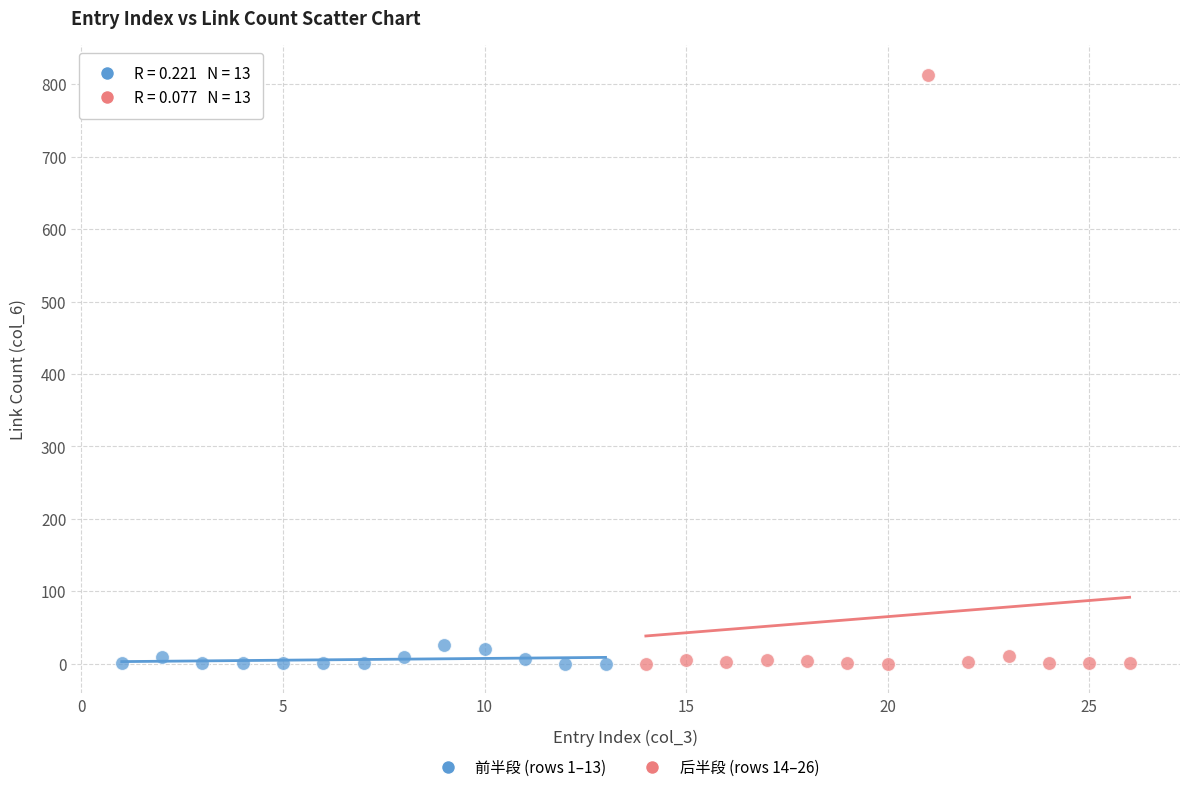

Which series has the widest spread of Y values?

后半段 (rows 14–26)